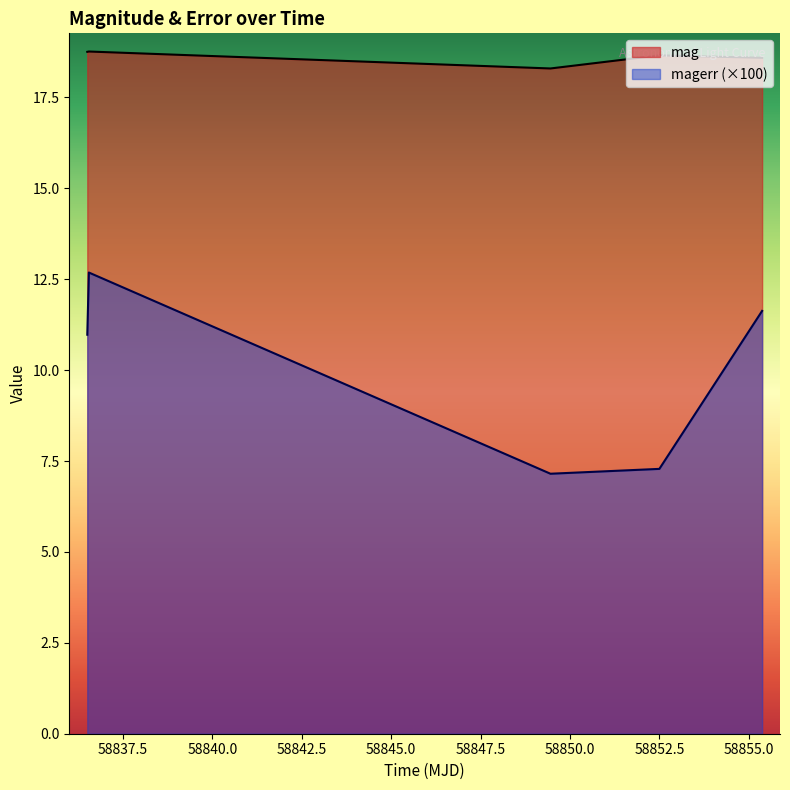

What is the label of the 3rd point from the left?

58849.45541669987